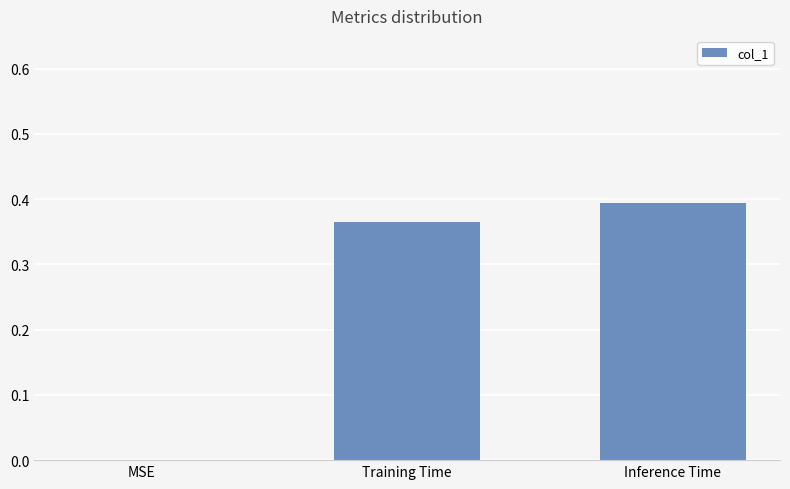

Is it true that the value at Inference Time is 0.7?

False